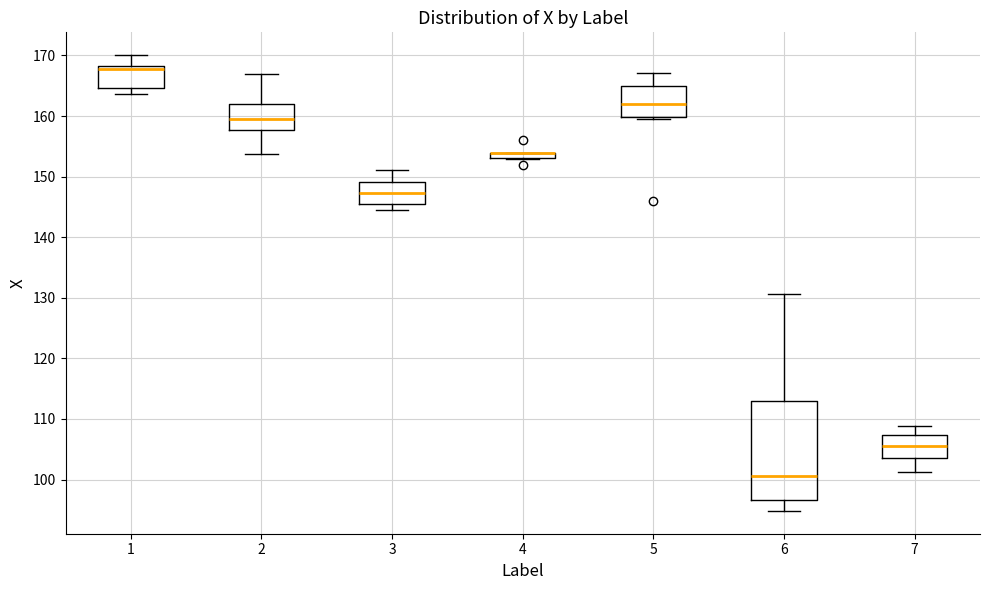

Where is the lower edge of the box at x = 7 on the y-axis? The values are not printed on the chart, so give them approximately, as read against the axis.

104